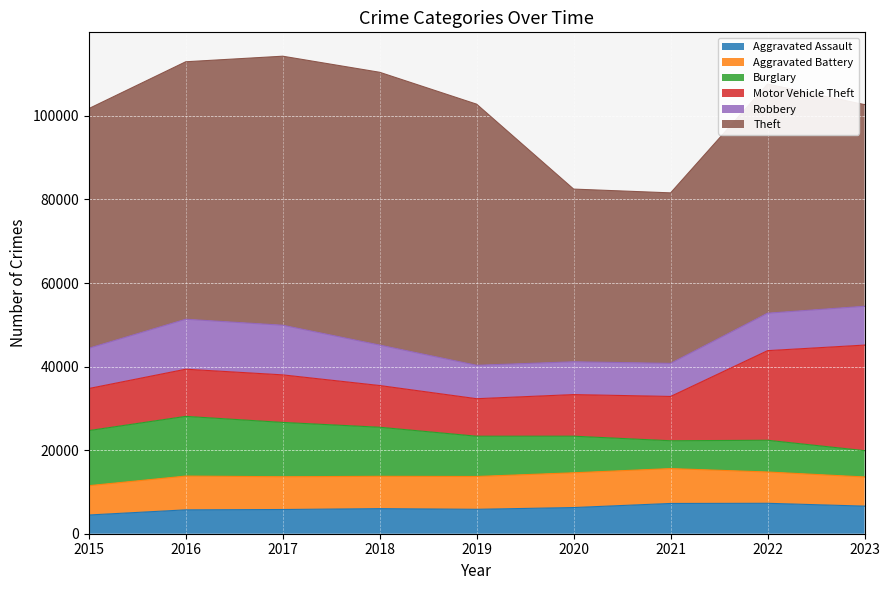

True or false: Theft has a value of 80103 at 2015.

False